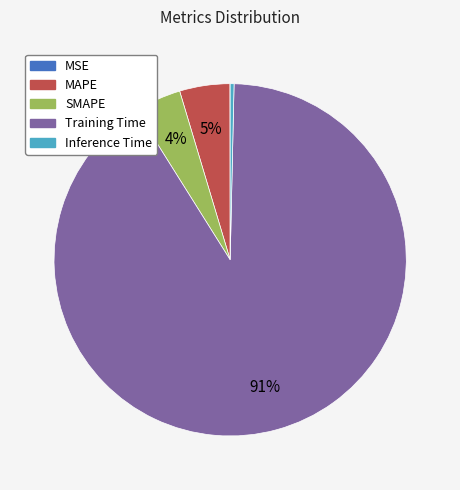

What is the majority slice?

Training Time